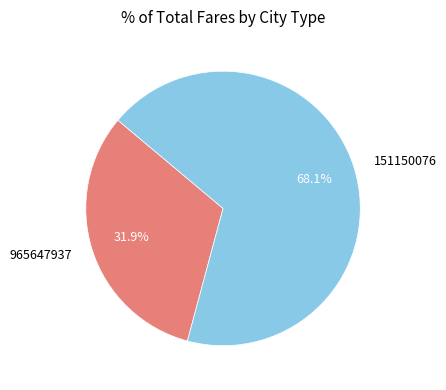

Between 151150076 and 965647937, which is larger?

151150076